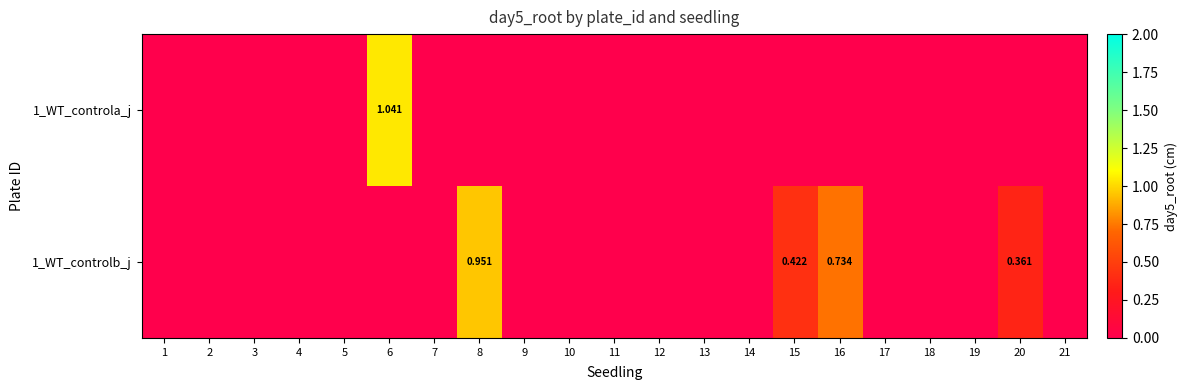

Which series has the widest spread of values?

1_WT_controla_j